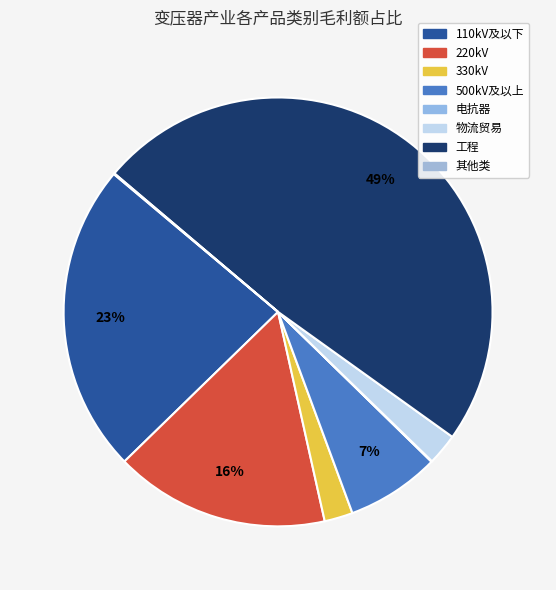

Is it true that 其他类 is 14% of the pie?

False